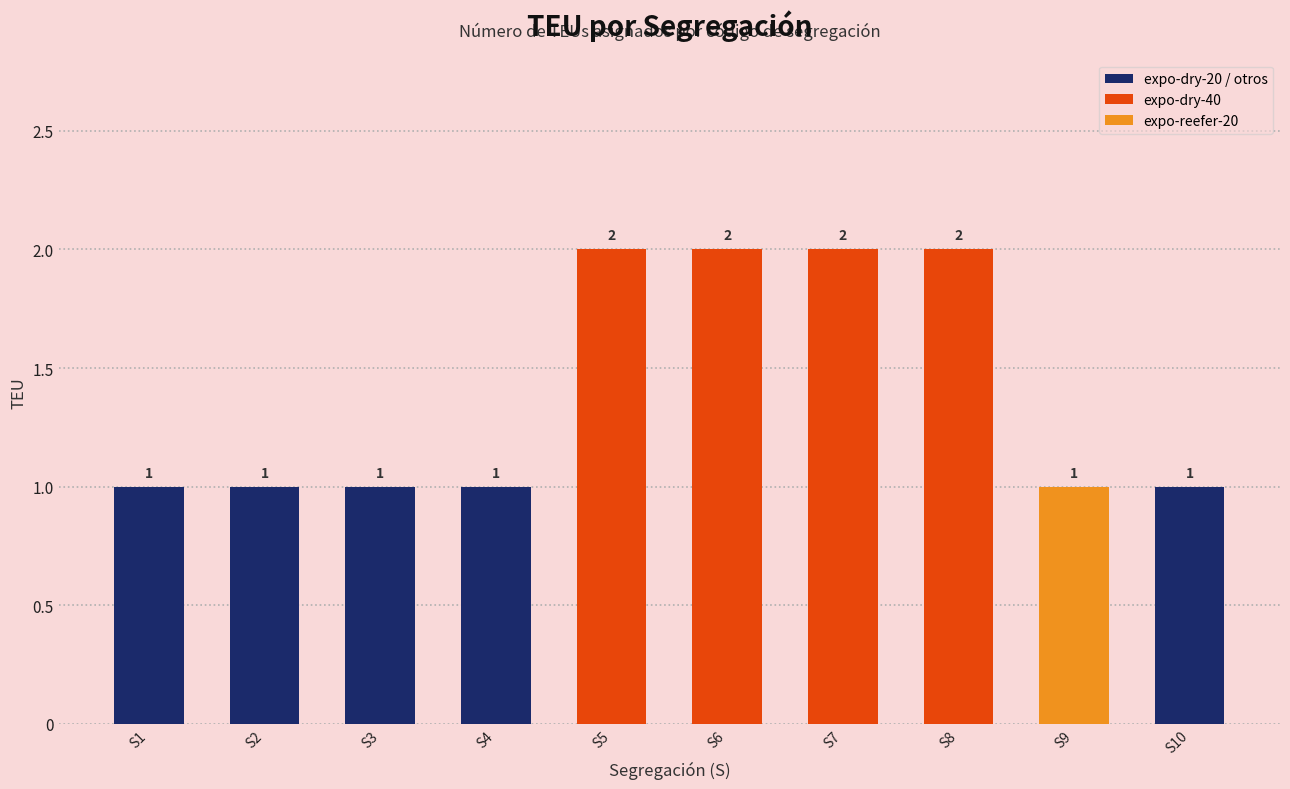

Reading right to left, transcribe all the data shown in this chart.

S10=1	S9=1	S8=2	S7=2	S6=2	S5=2	S4=1	S3=1	S2=1	S1=1